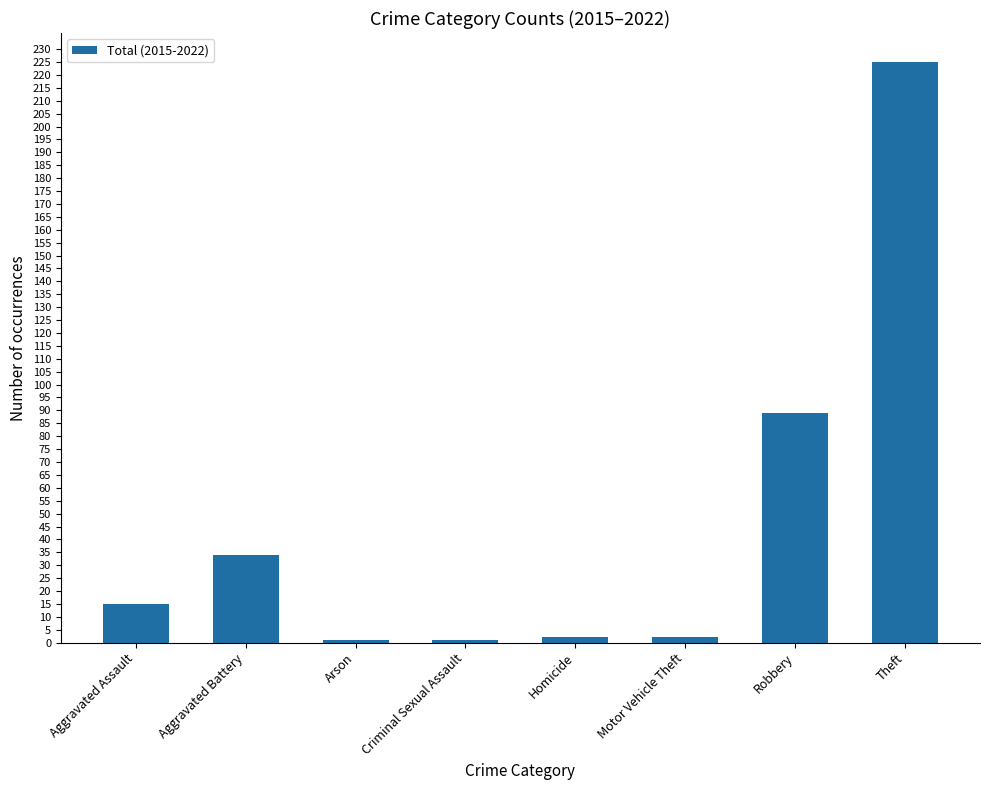

How many series are shown in this chart?

1